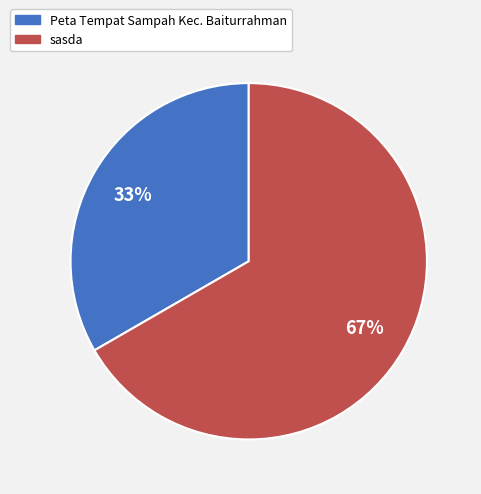

Rank the categories by value from lowest to highest.

Peta Tempat Sampah Kec. Baiturrahman, sasda